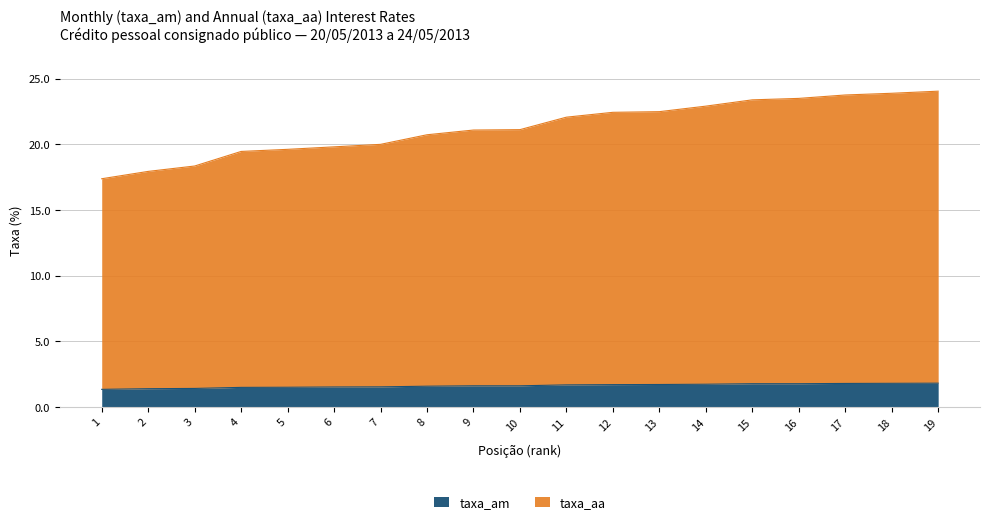

What are all the series names shown in the legend?

taxa_am, taxa_aa